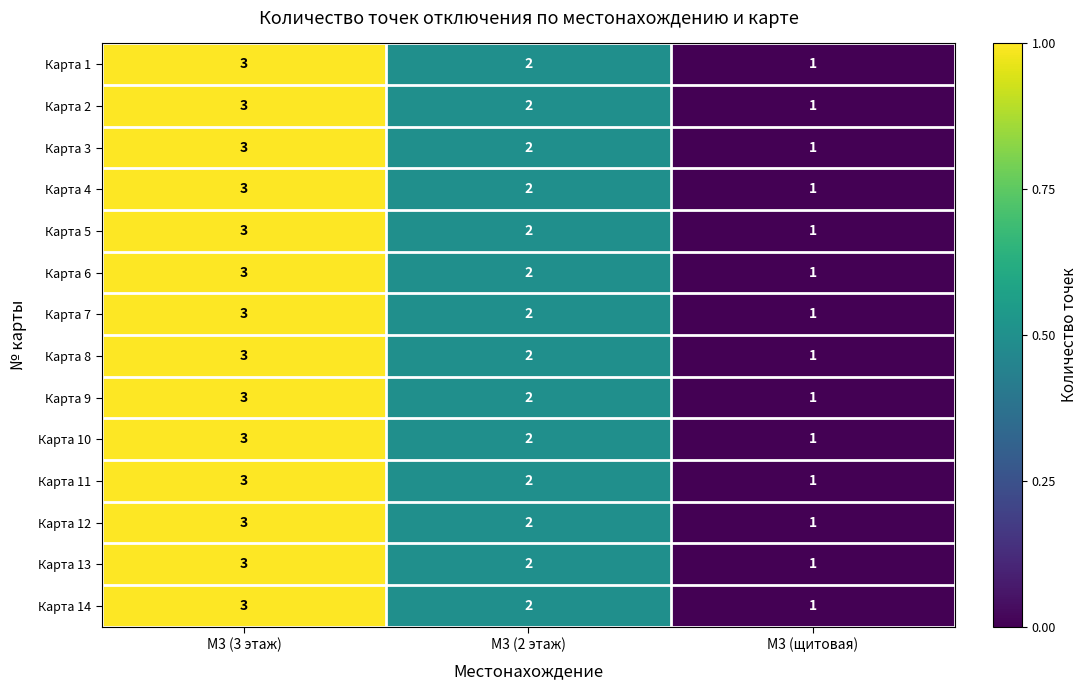

What is the sum of the Карта 2 values at М3 (3 этаж) and М3 (2 этаж)?

5